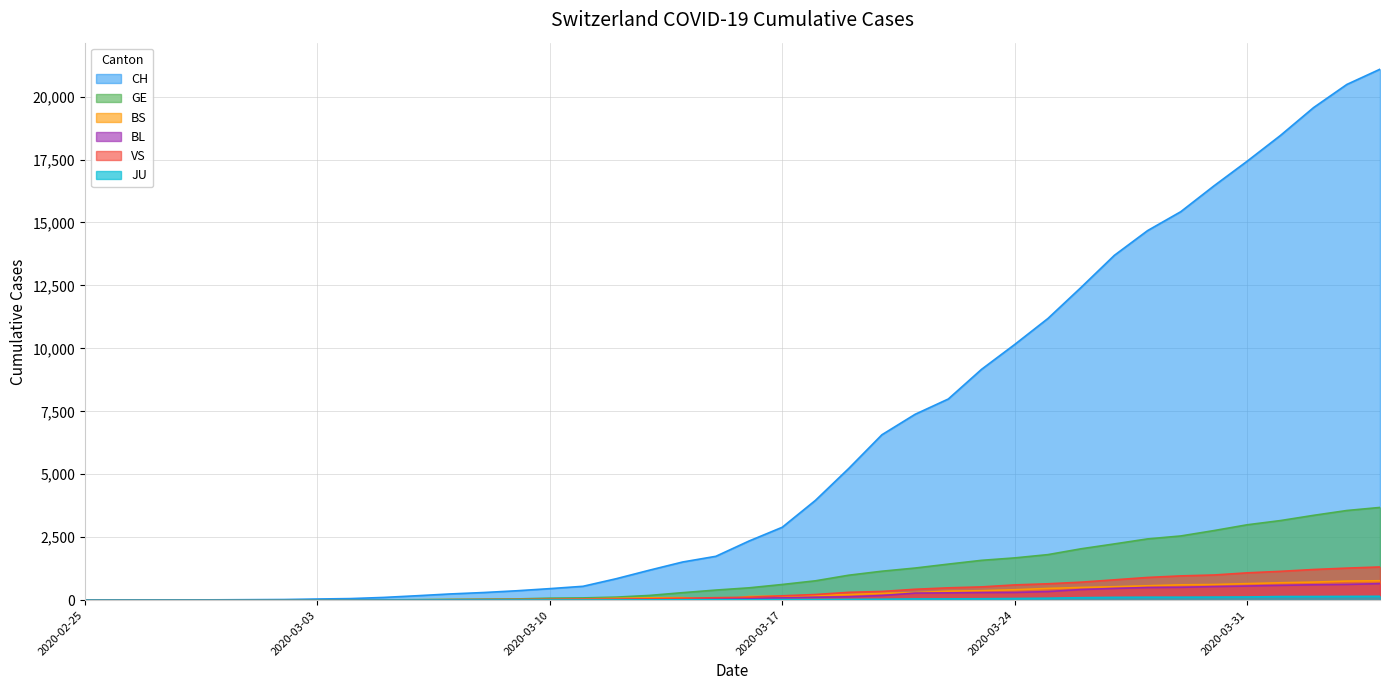

How many lines are shown in the chart?

6